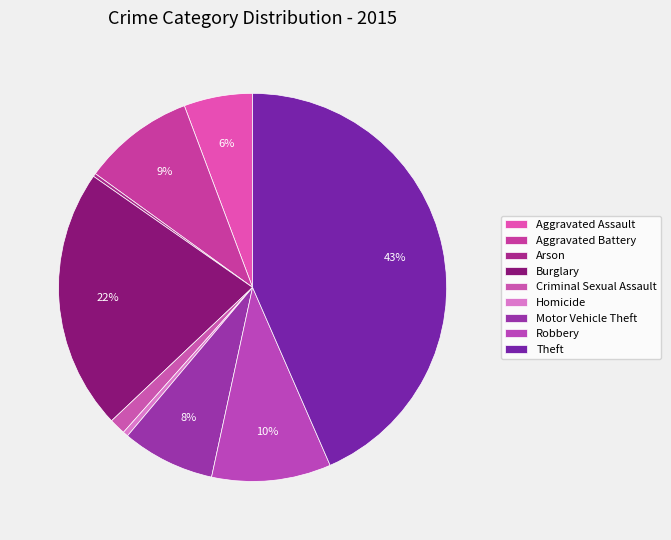

To the nearest percent, what is the combined percentage of Robbery and Criminal Sexual Assault?

11%